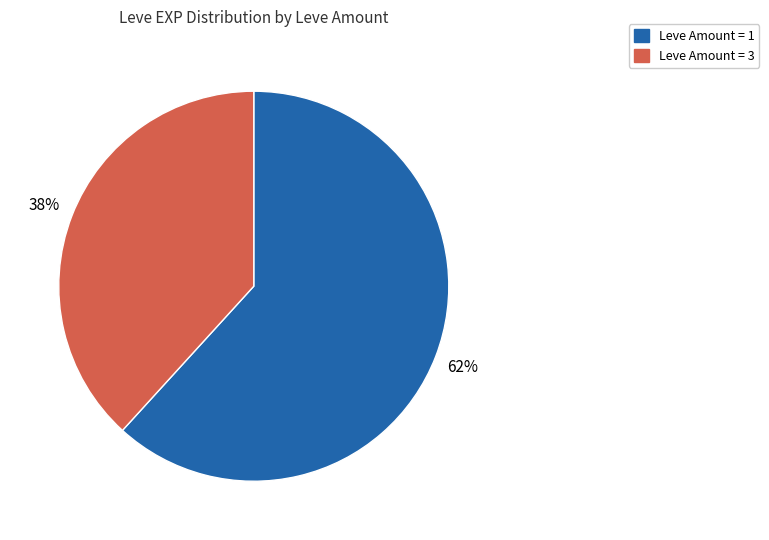

Is there a majority slice in this chart?

Yes